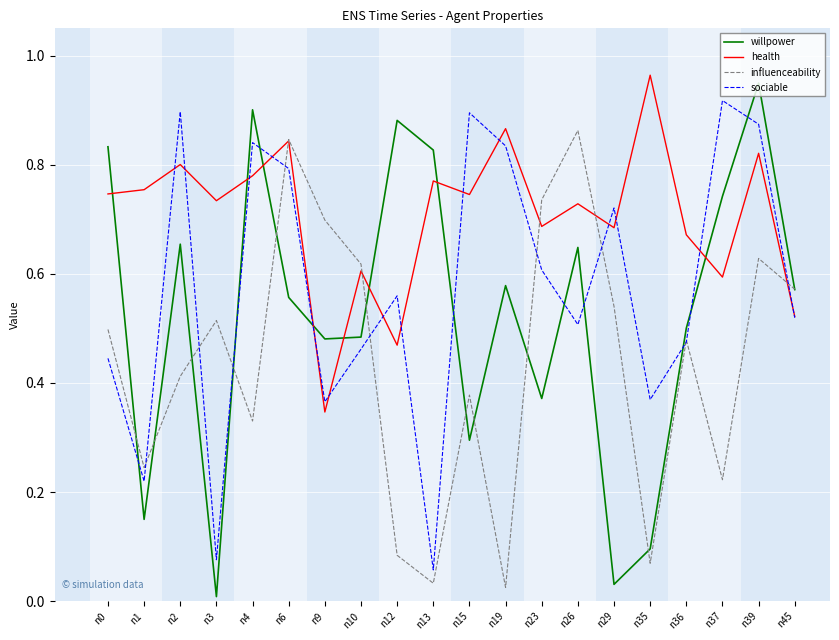

Rank the series by their maximum value, from lowest to highest.

influenceability, sociable, willpower, health